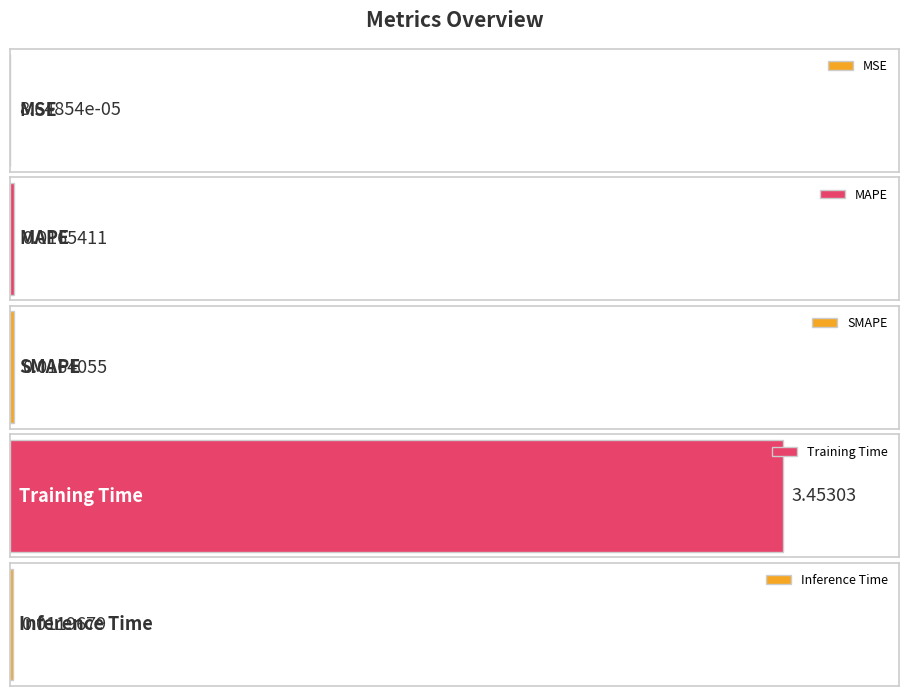

Reading left to right, transcribe all the data shown in this chart.

0.0	0.0	0.0	3.5	0.0